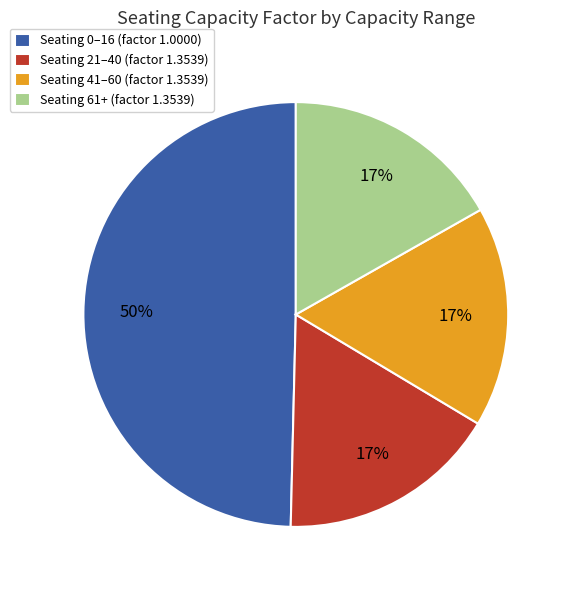

To the nearest percent, what is the average slice percentage?

25%